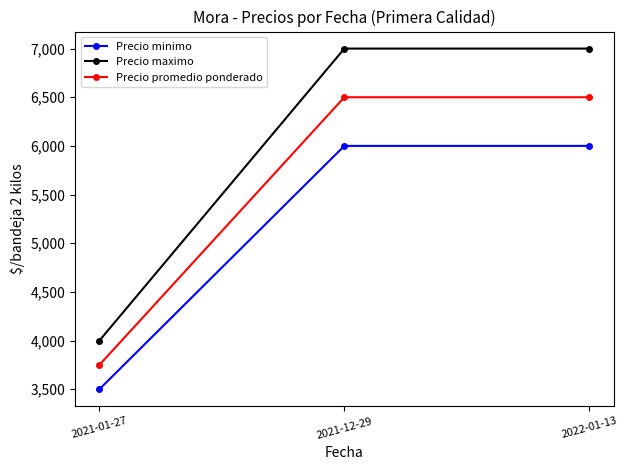

What is the average value of the Precio promedio ponderado series?

5583